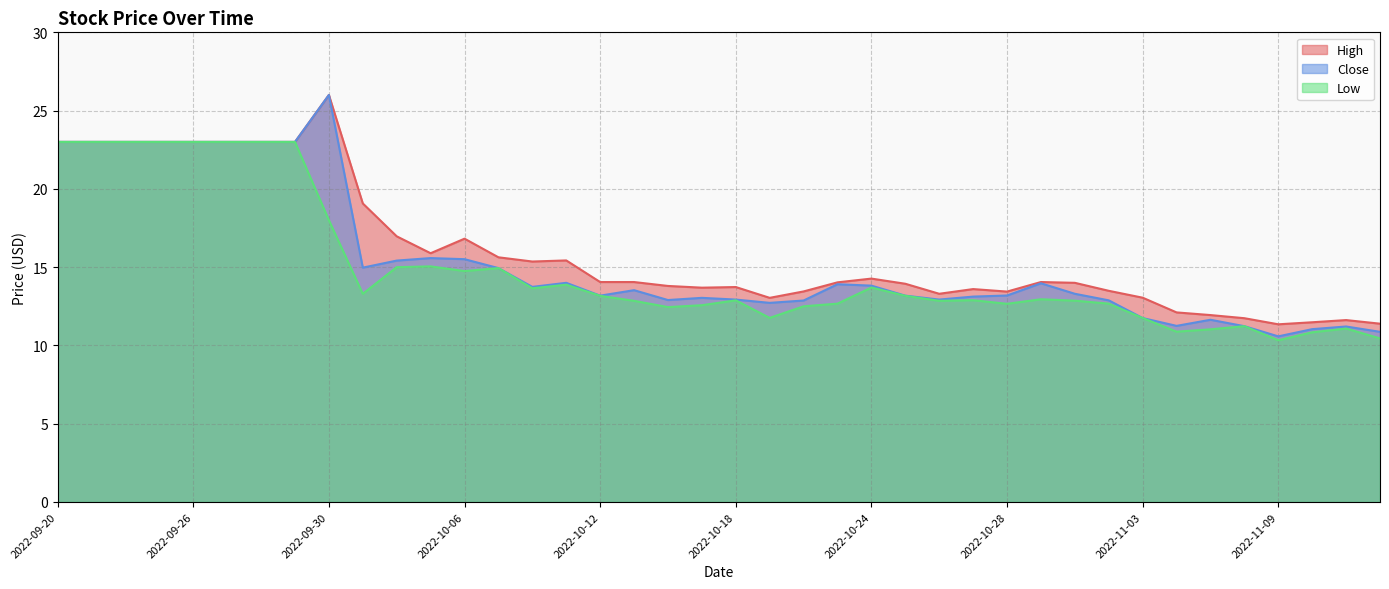

List the series in order of their overall mean, lowest first.

Low, Close, High